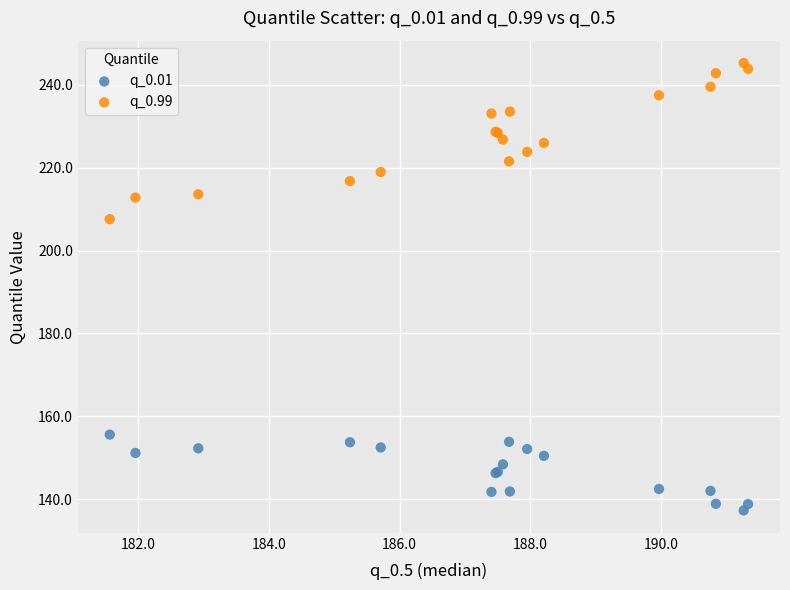

Which series has the widest spread of Y values?

q_0.99